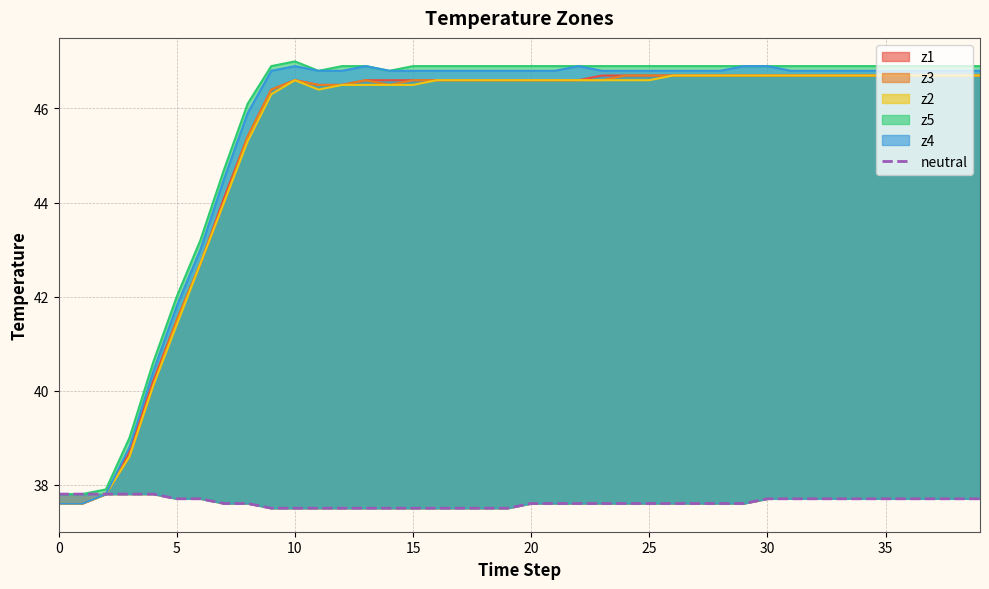

The value at 20 is 49.9. True or false?

False